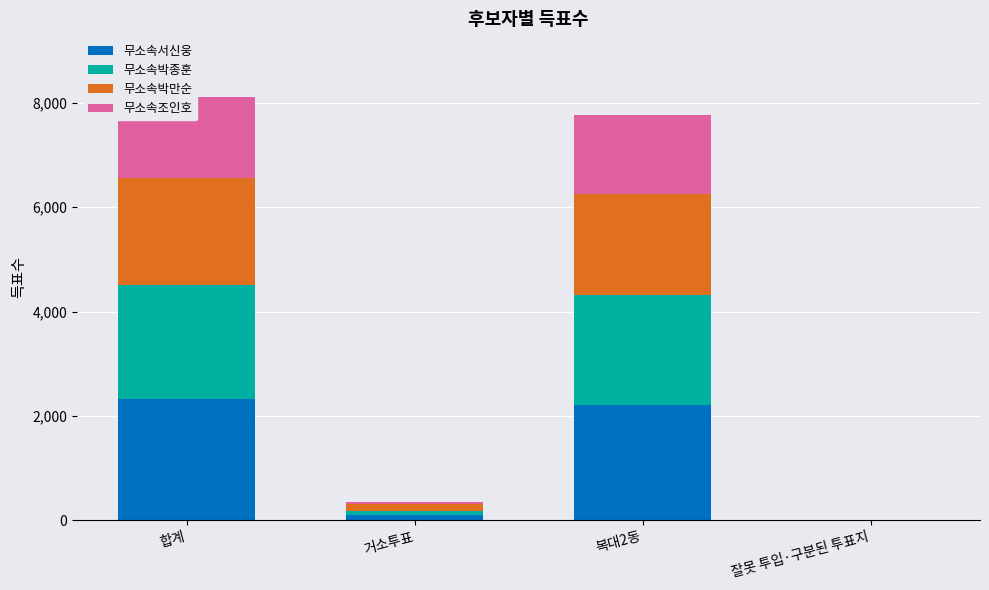

Rank the categories by 무소속서신웅 value from lowest to highest.

잘못 투입·구분된 투표지, 거소투표, 복대2동, 합계